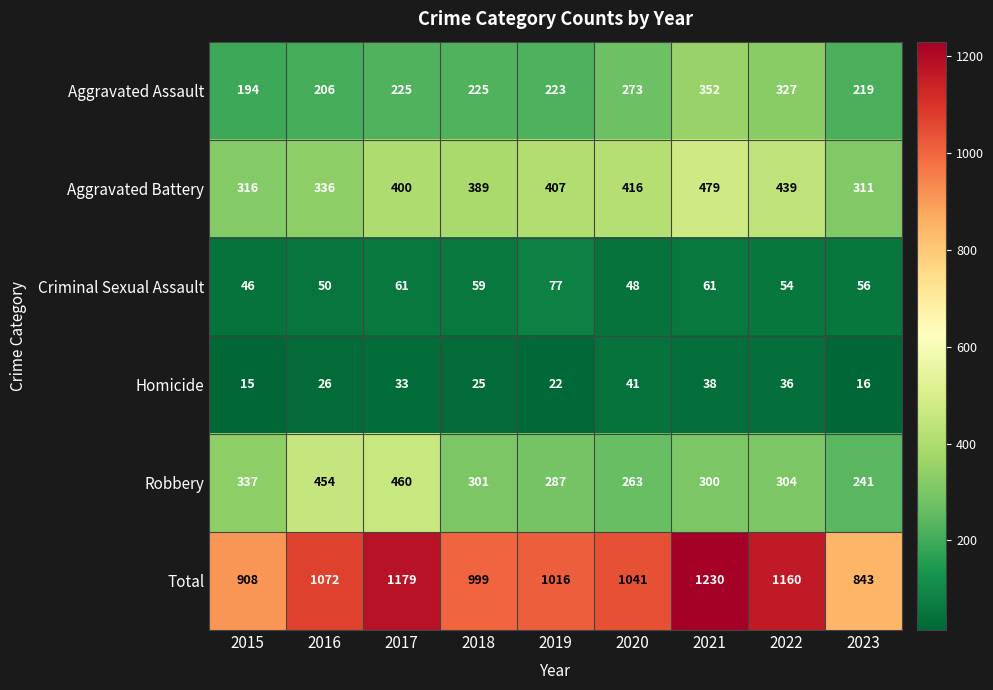

What is the spread (max minus min) of values at 2022?

1124